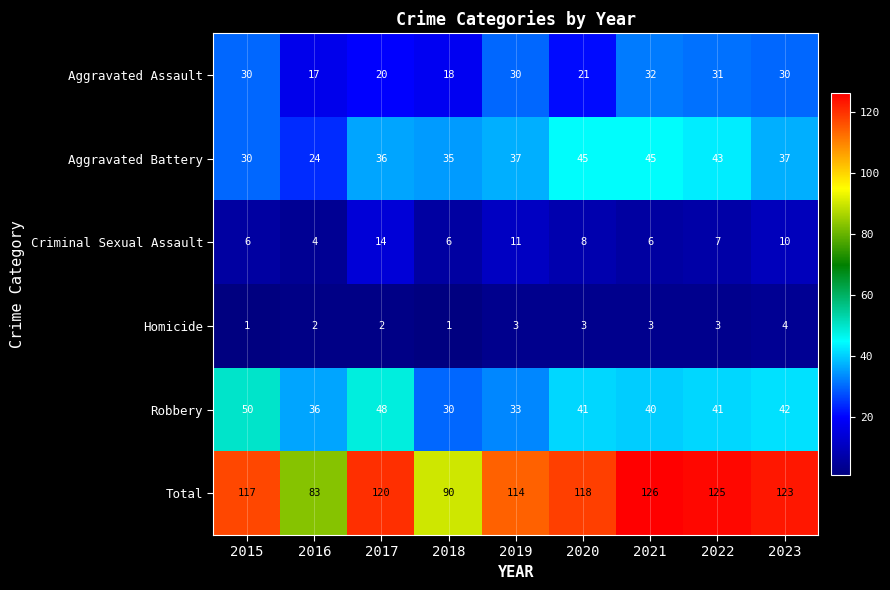

What is the approximate value of Aggravated Battery at 2015?

30